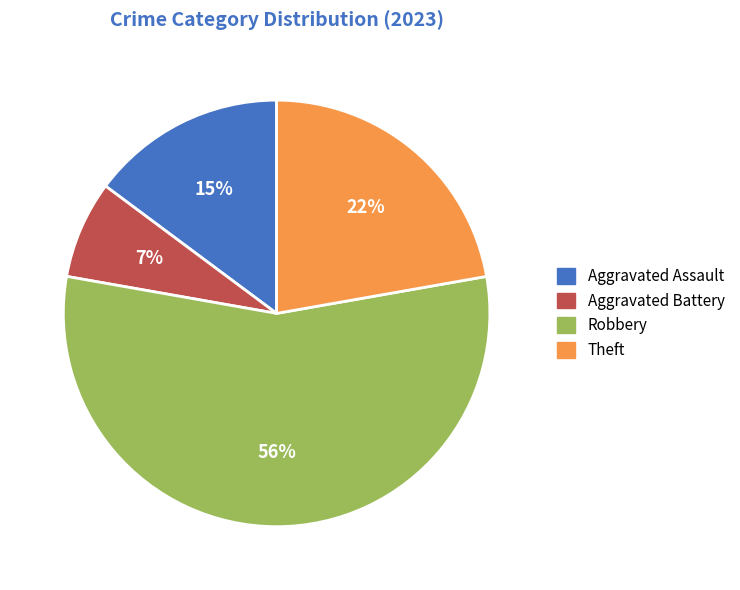

Is there a majority slice in this chart?

Yes